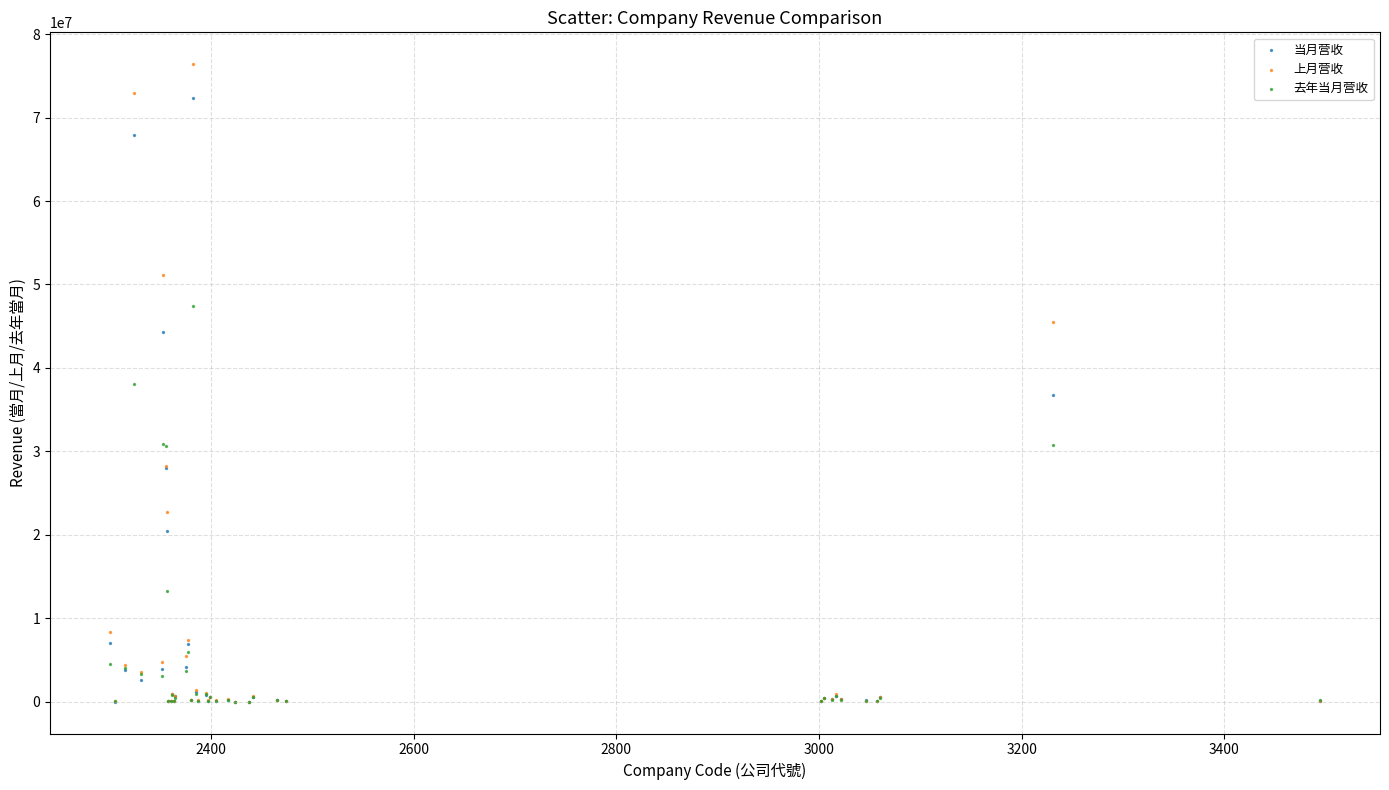

In the 去年当月营收 series, what Y value is closest to 23706606?

30654715